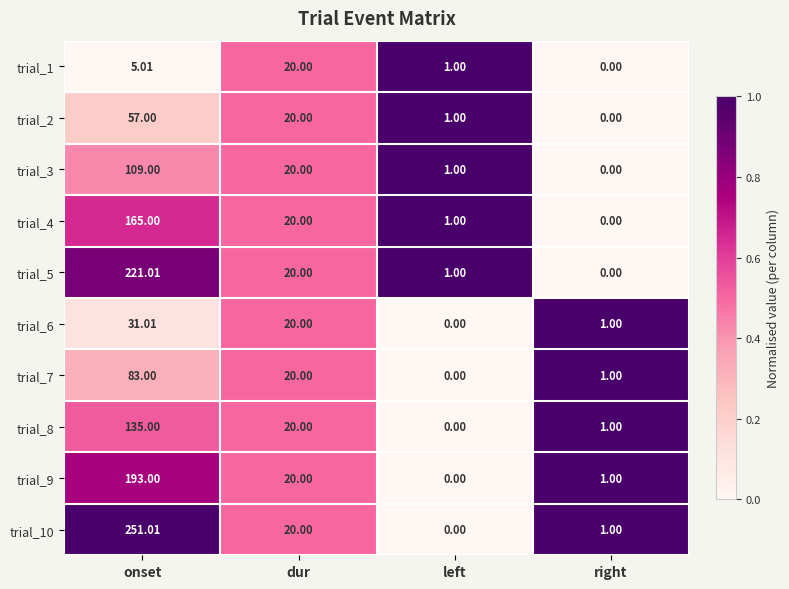

At which label does trial_5 reach its peak?

onset